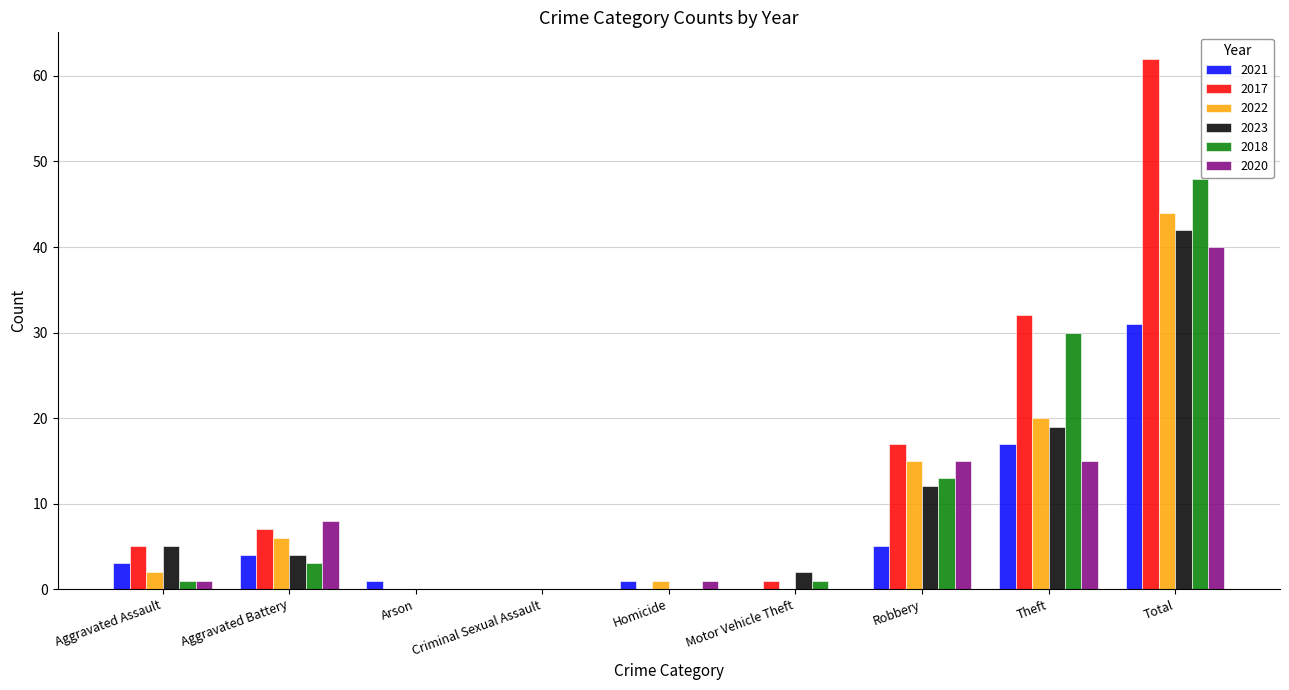

What is the total value across all series at Total?

267